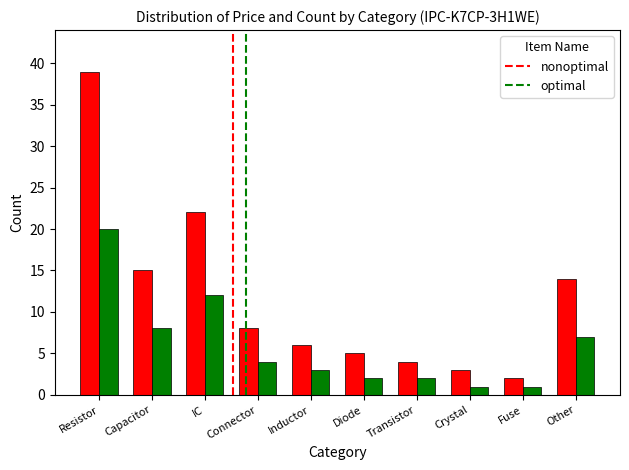

Where does the nonoptimal series first go above 8?

Resistor